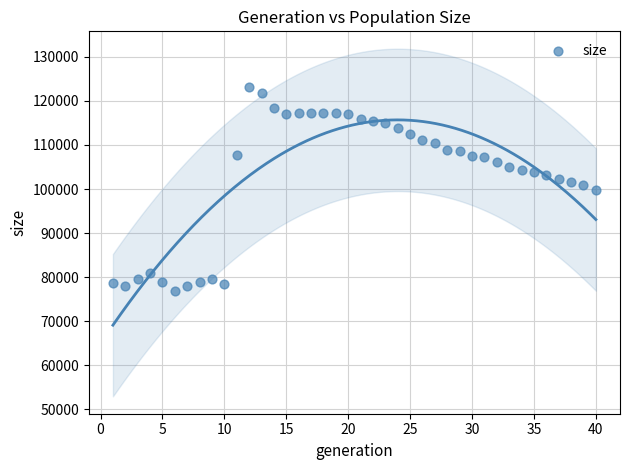

What is the range of Y values (max minus min)?

46277